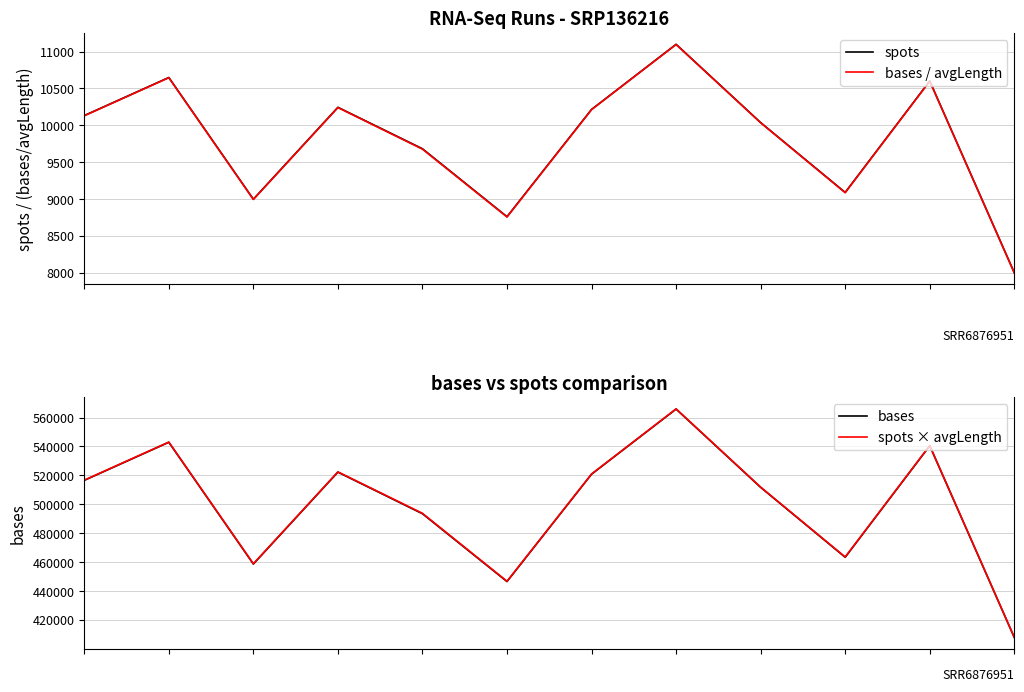

The value of spots × avgLength at 3 is 263281.9. True or false?

False